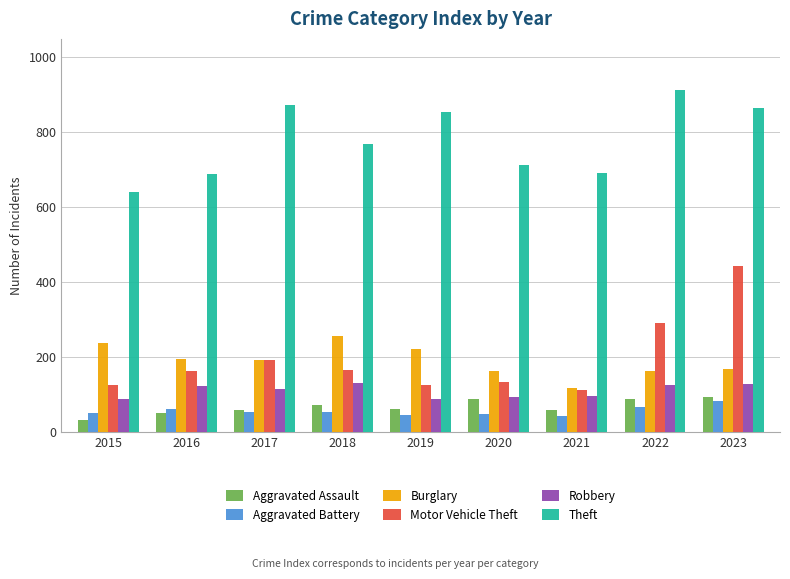

The value of Motor Vehicle Theft at 2016 is 163. True or false?

True